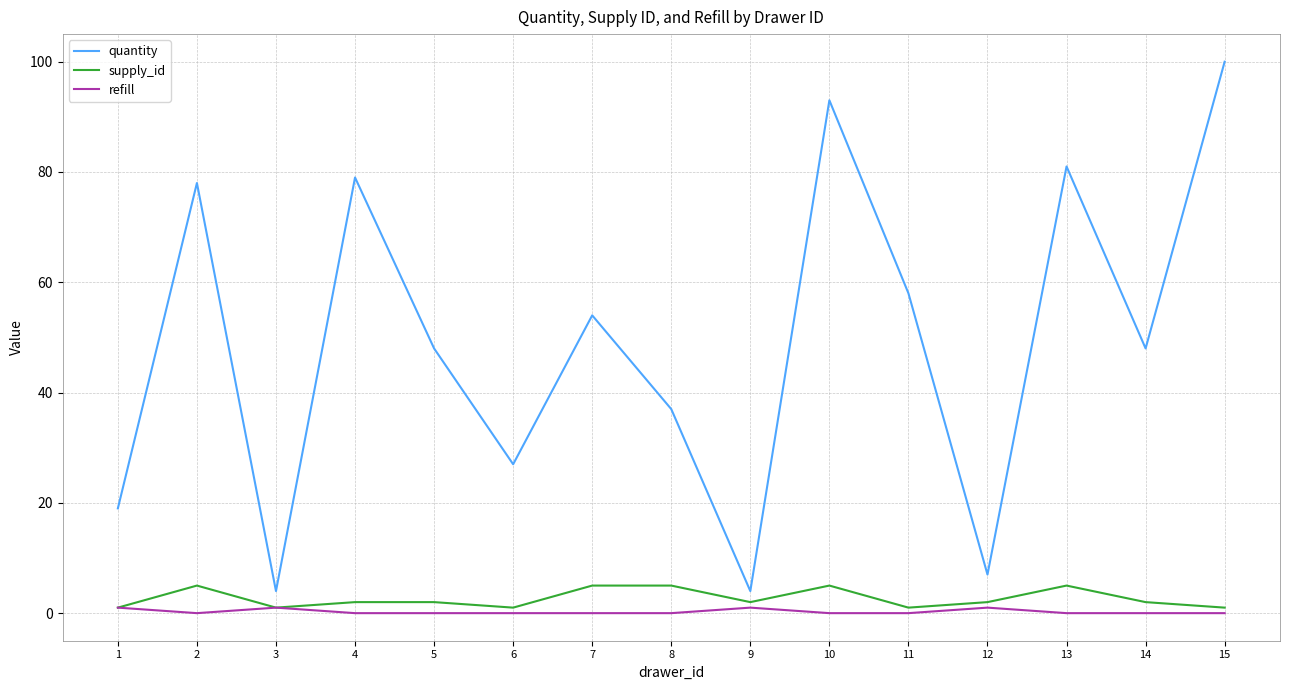

Reading left to right, what are all the values shown in this chart?

quantity: 19	78	4	79	48	27	54	37	4	93	58	7	81	48	100
supply_id: 1	5	1	2	2	1	5	5	2	5	1	2	5	2	1
refill: 1	0	1	0	0	0	0	0	1	0	0	1	0	0	0